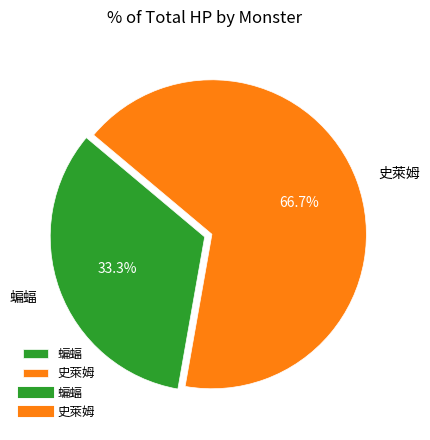

To the nearest percent, what percentage of the pie is 史萊姆?

67%